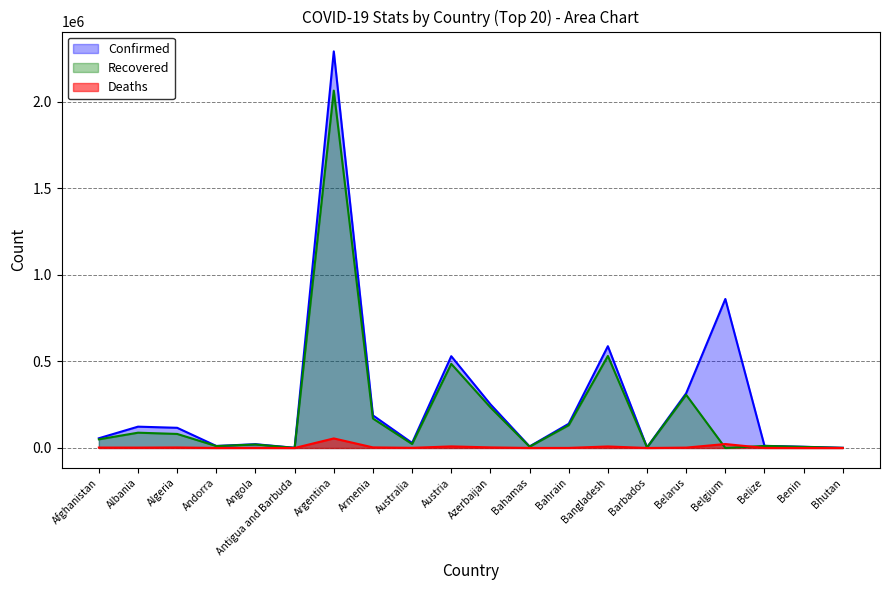

True or false: Recovered and Confirmed cross at least once.

False